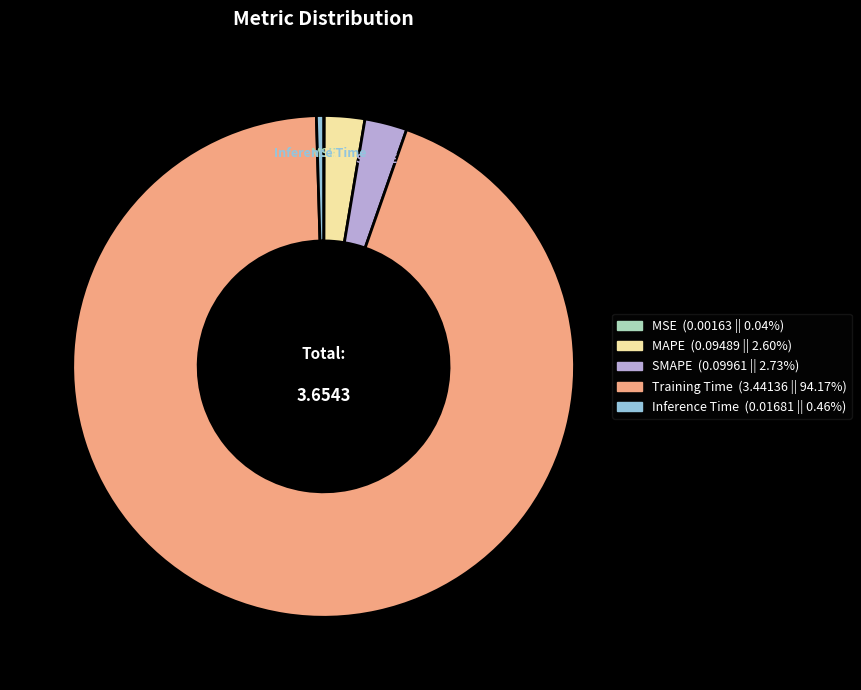

Which has a higher value, MAPE or Training Time?

Training Time